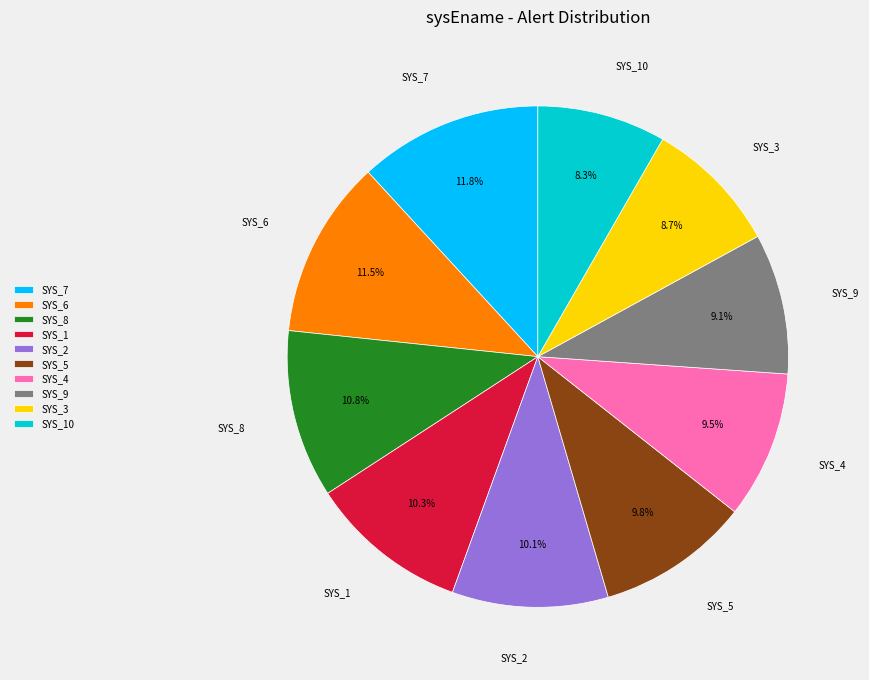

Is SYS_3 the majority of the pie?

No